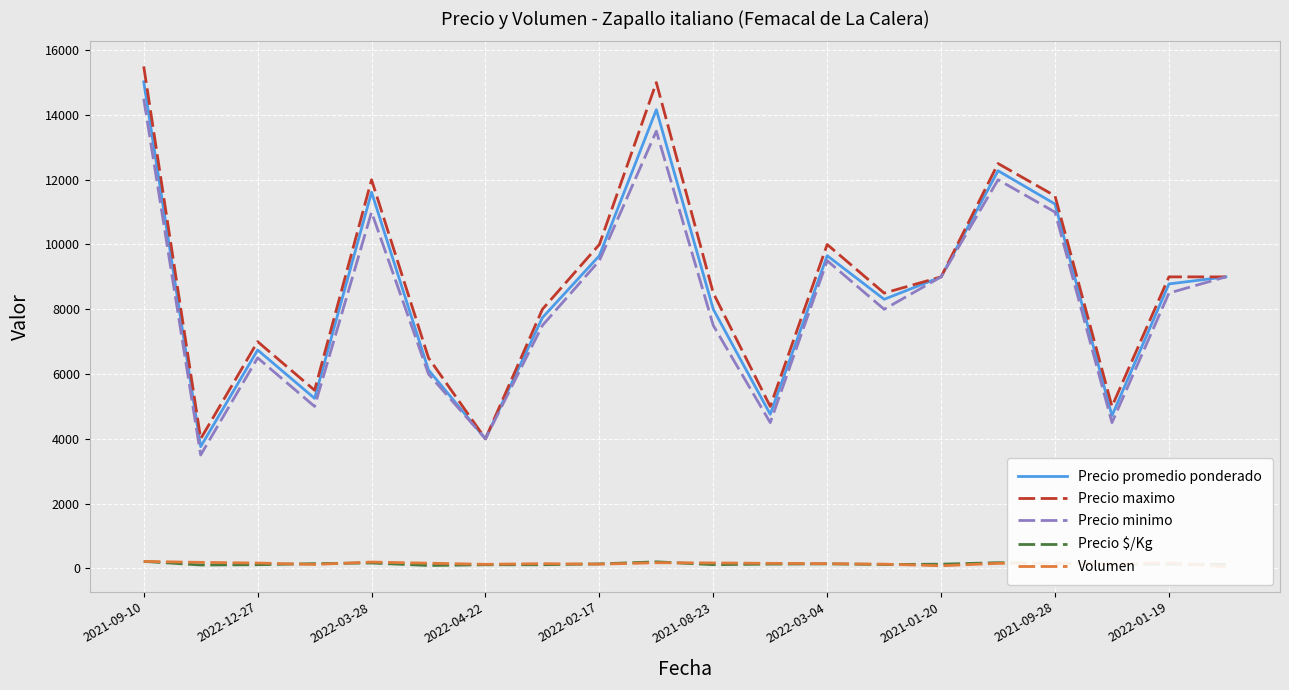

True or false: Precio minimo has more than 2 interior local peaks.

True